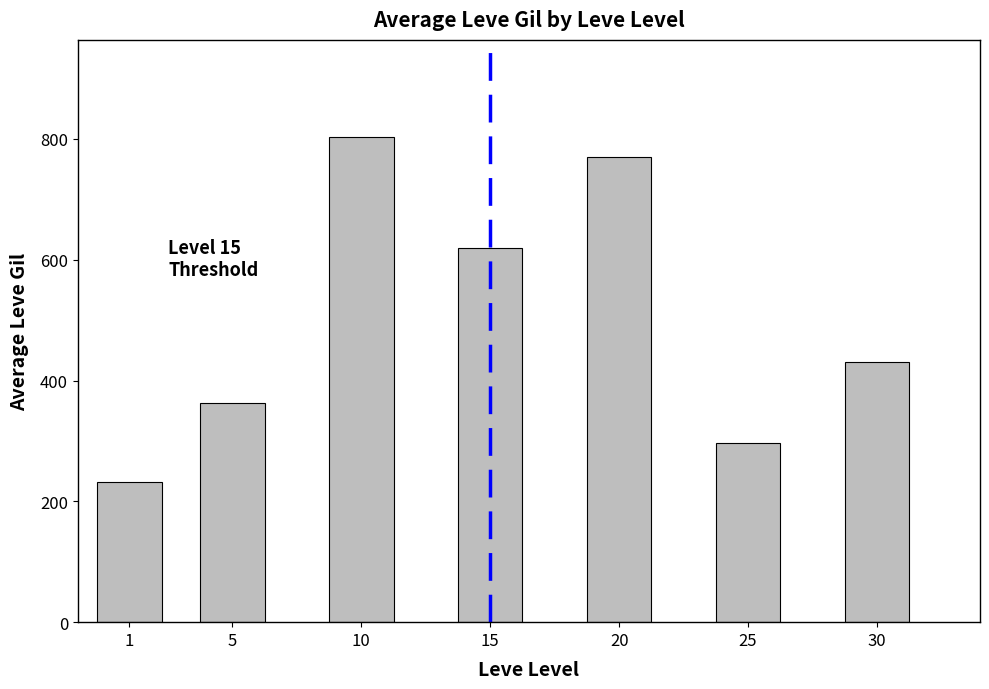

Does the chart contain any negative values?

No